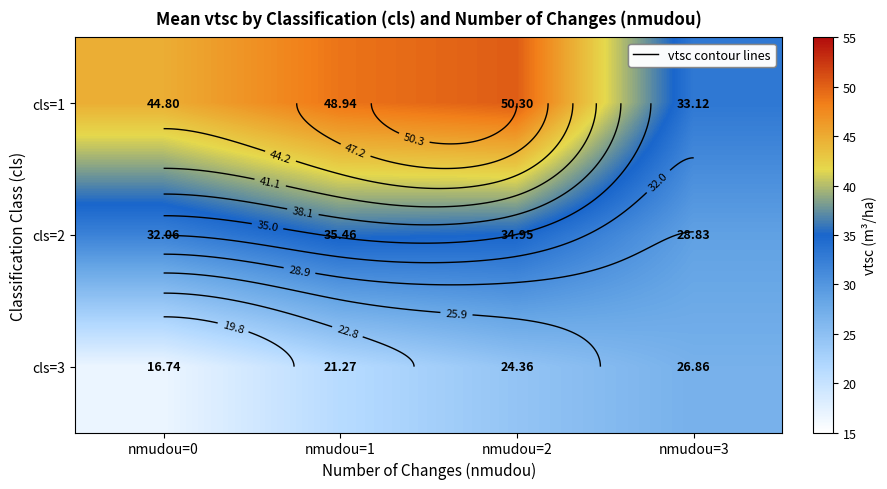

What is the sum of the cls=3 values at nmudou=0 and nmudou=1?

38.0